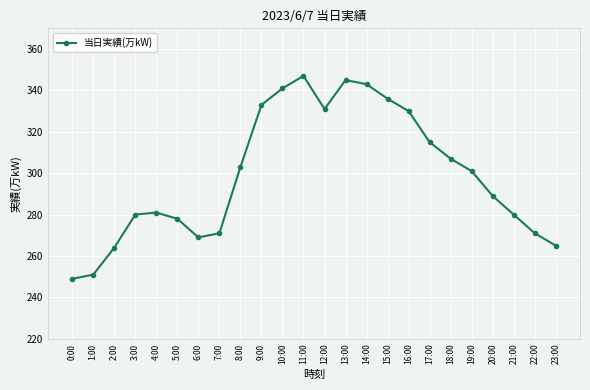

The chart shows a value of 473 at 4:00. True or false?

False